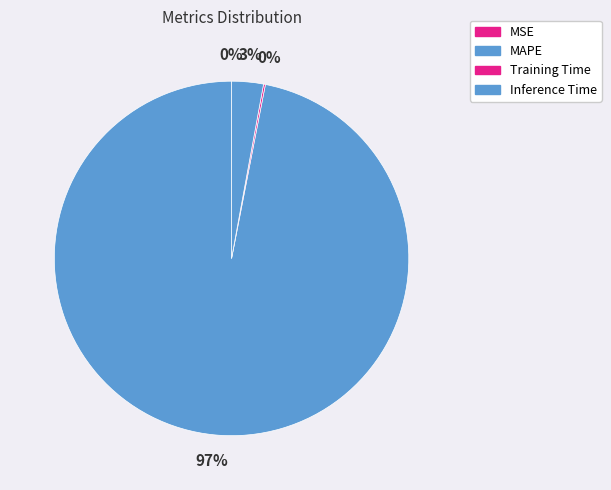

What portion of the pie excludes MAPE?

3.1%